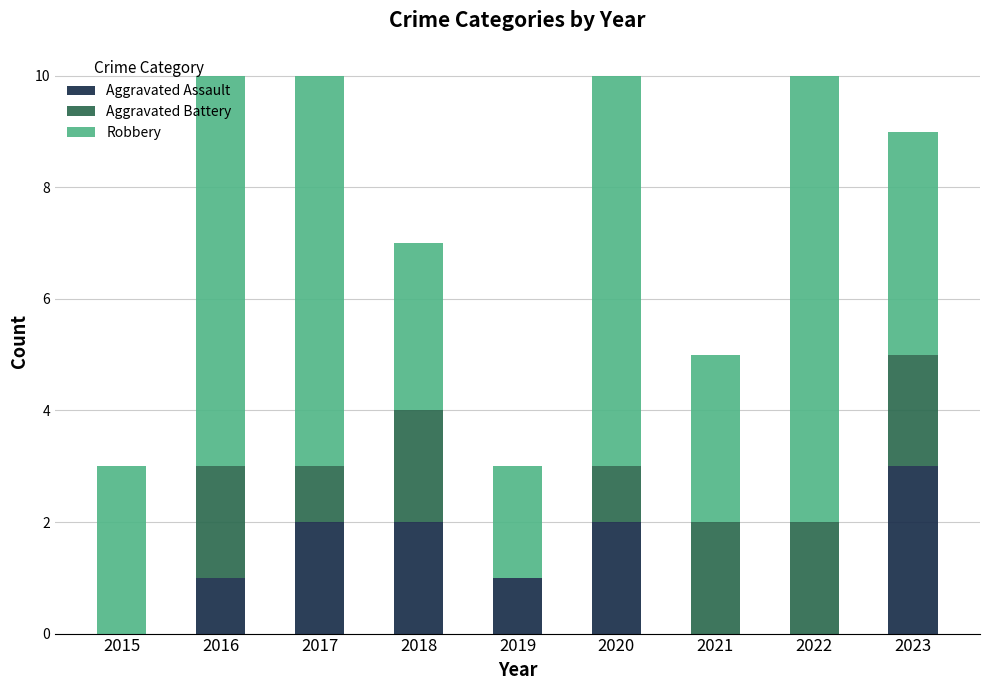

The Aggravated Assault series shows 2 at 2021. True or false?

False